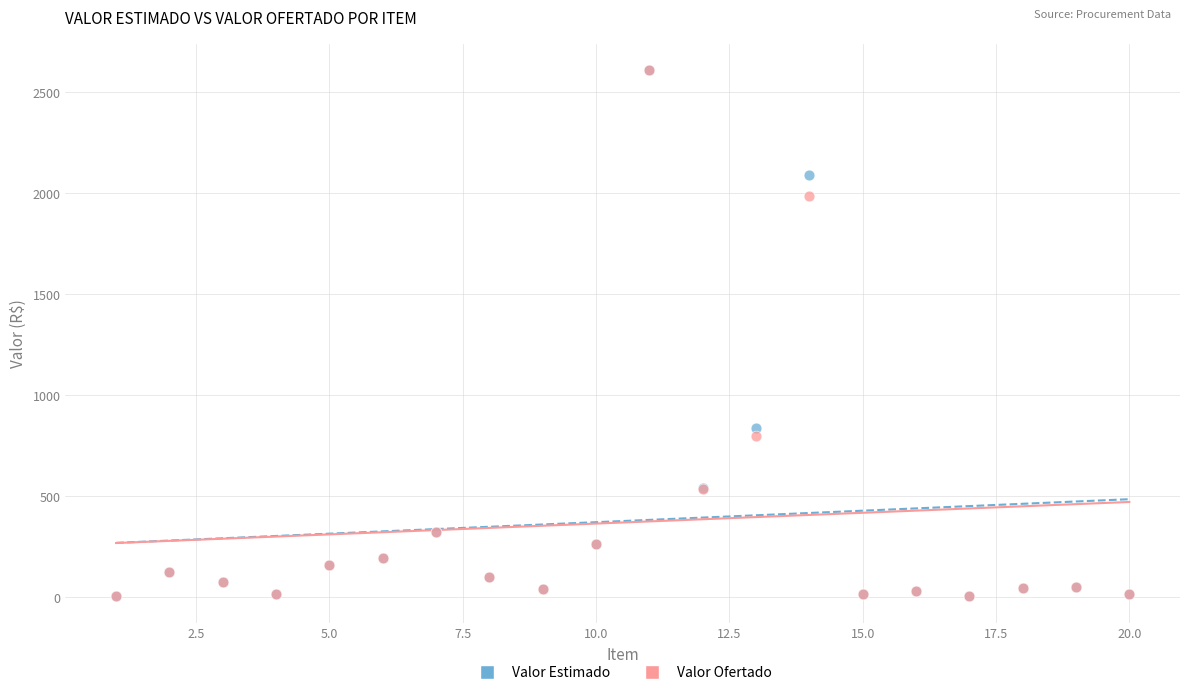

What are all the series names shown in the legend?

Valor Estimado, Valor Ofertado